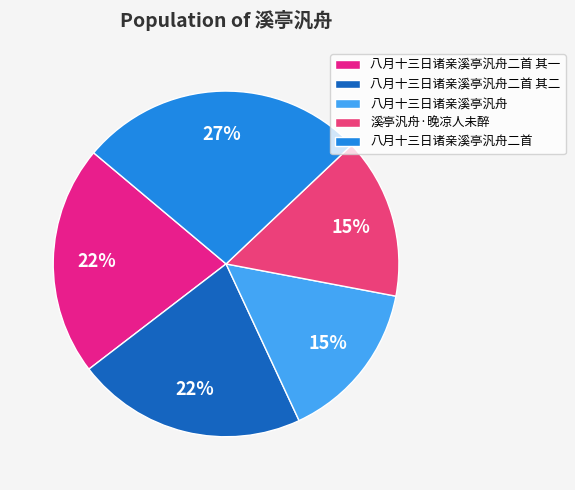

To the nearest percent, what percentage of the pie is 溪亭汎舟·晚凉人未醉?

15%